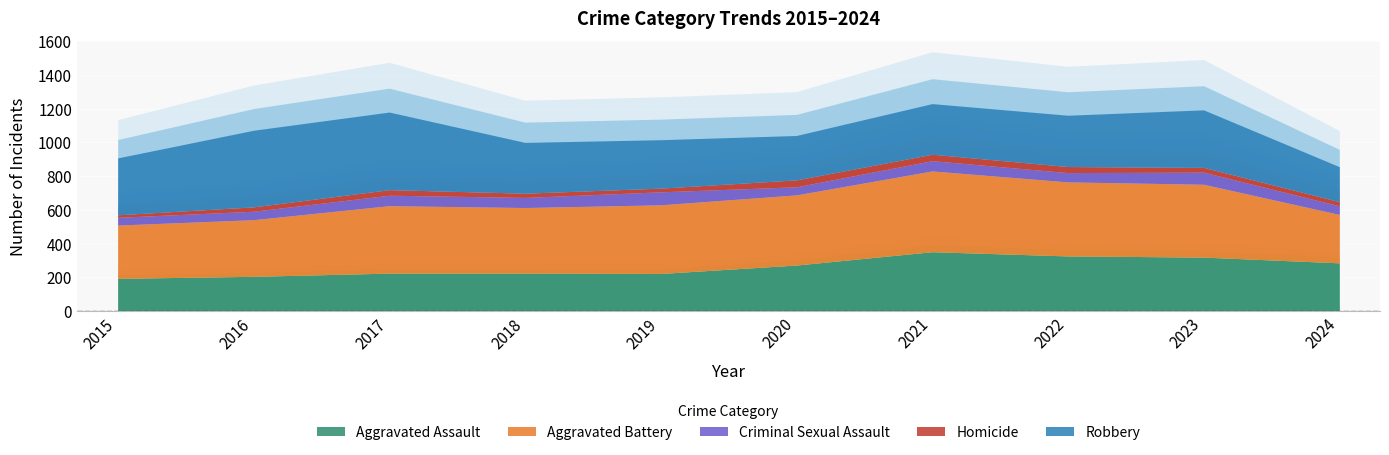

Which category has the lowest value across all series?

2015